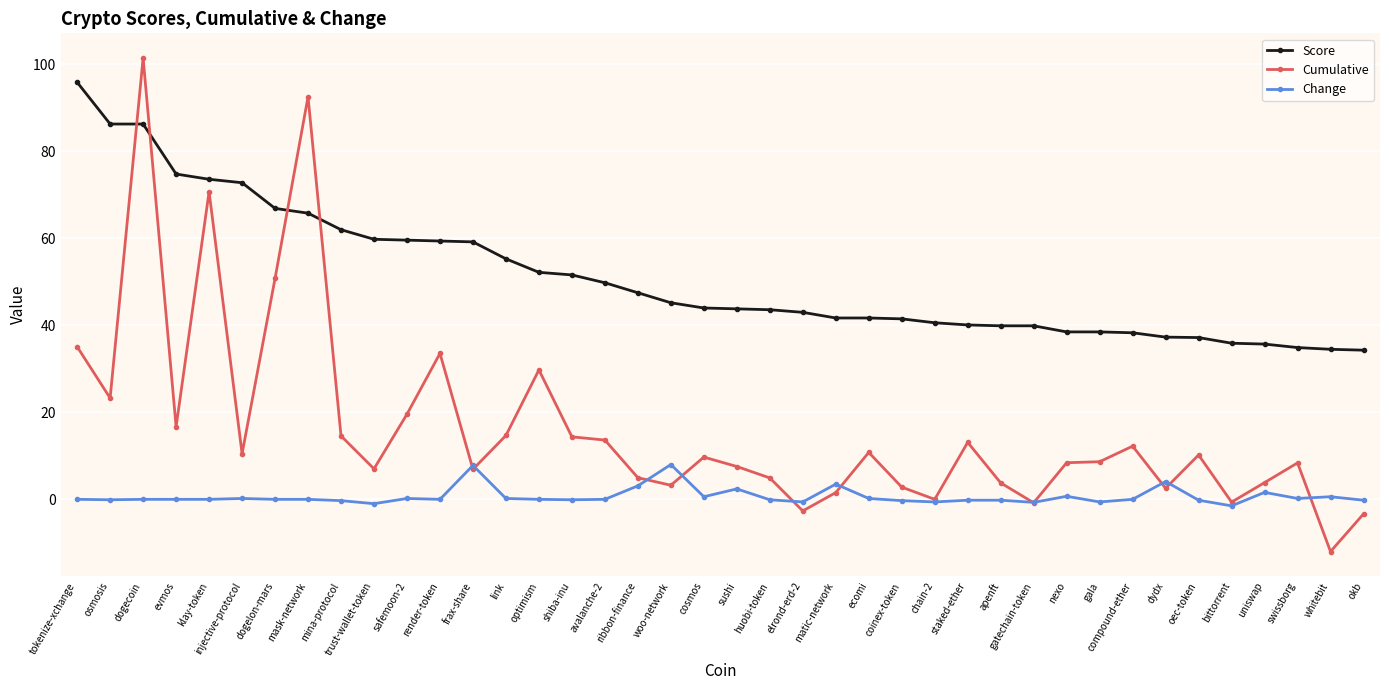

Read the Score value at klay-token.

73.6